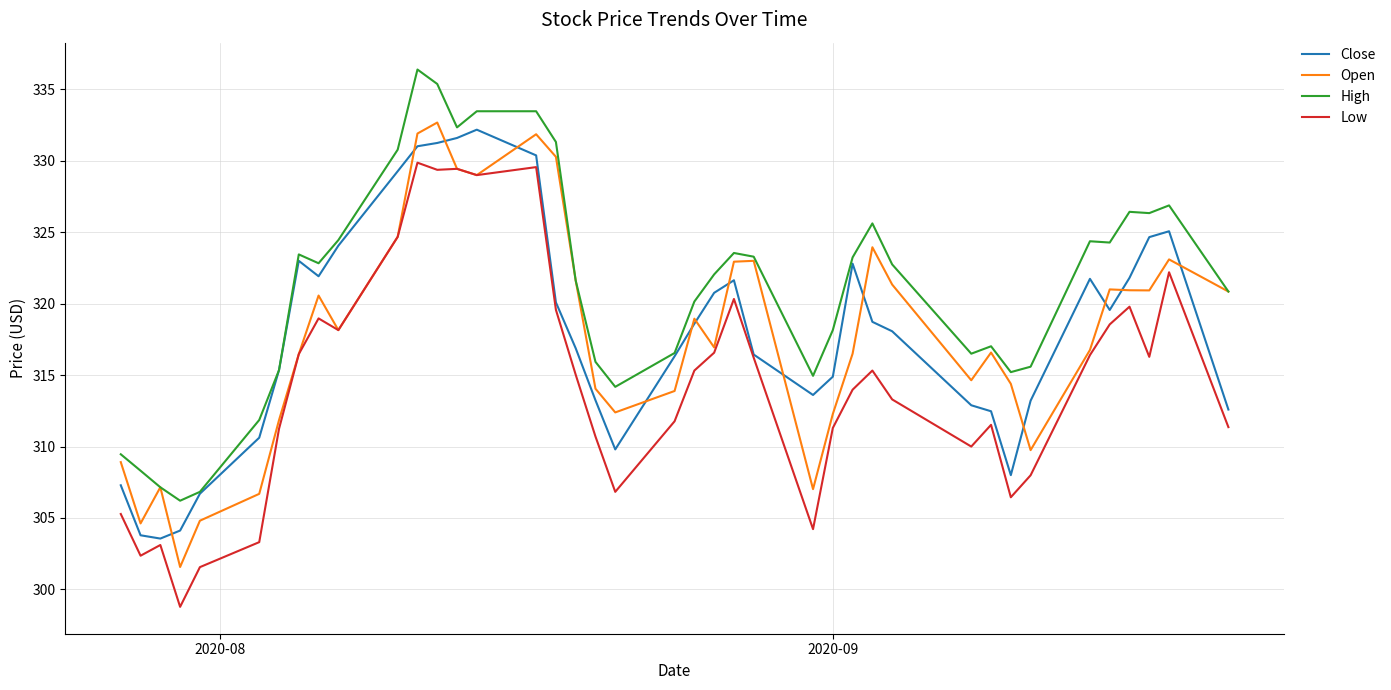

At how many categories does at least one series exceed 333?

4